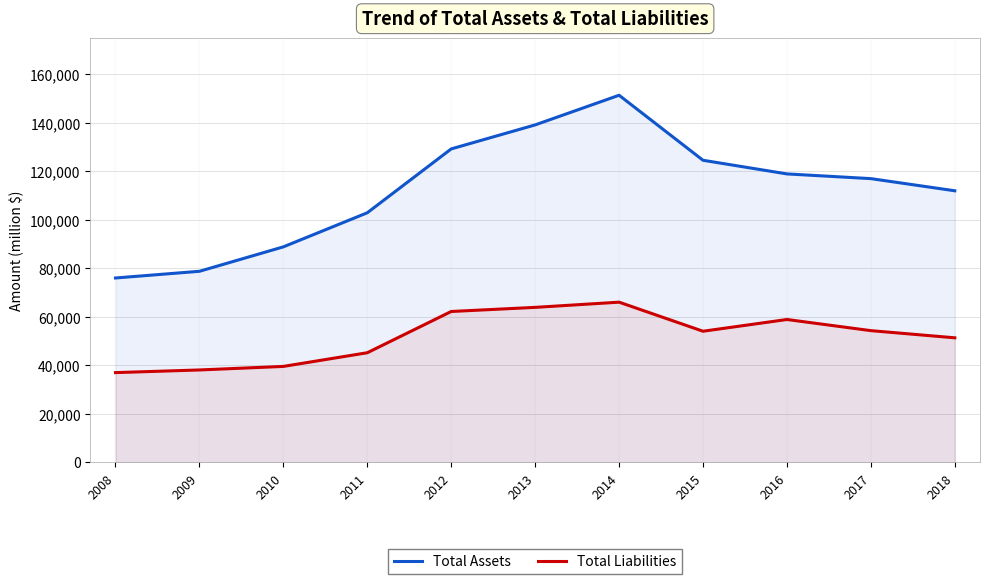

True or false: Total Assets has more than 0 points higher than both neighbors.

True